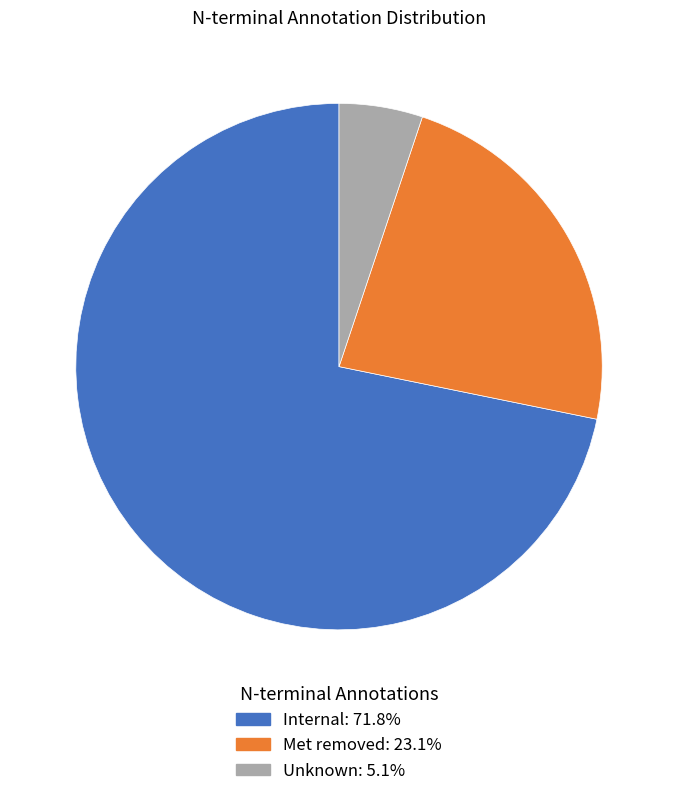

Rank the categories by value from lowest to highest.

Unknown, Met removed, Internal